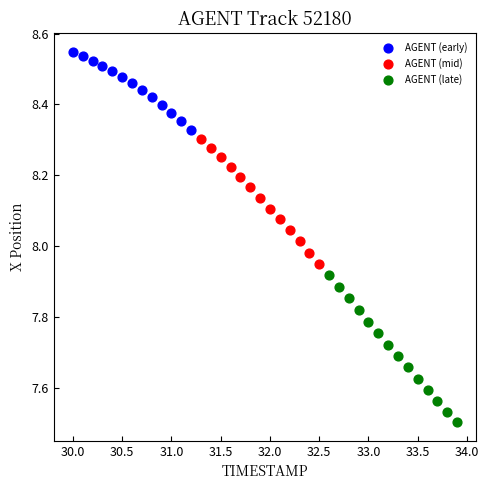

Which series reaches the minimum Y coordinate?

AGENT (late)